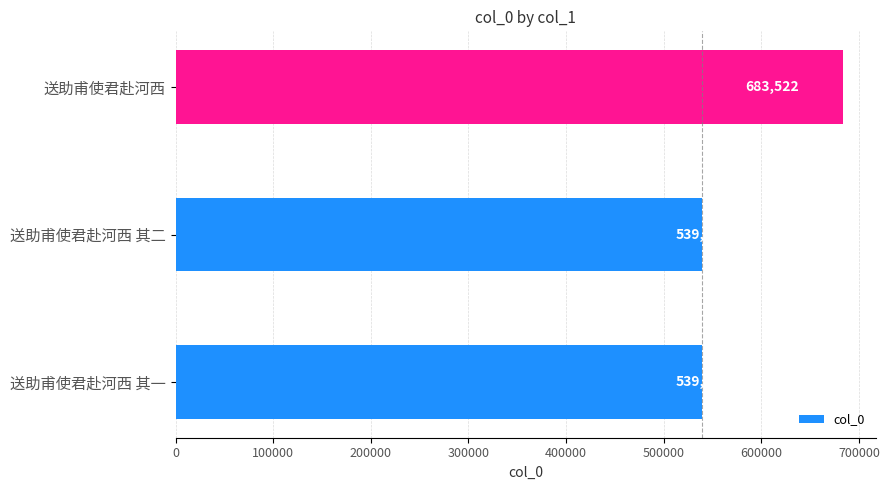

Is it true that the value at 送助甫使君赴河西 is 683522?

True